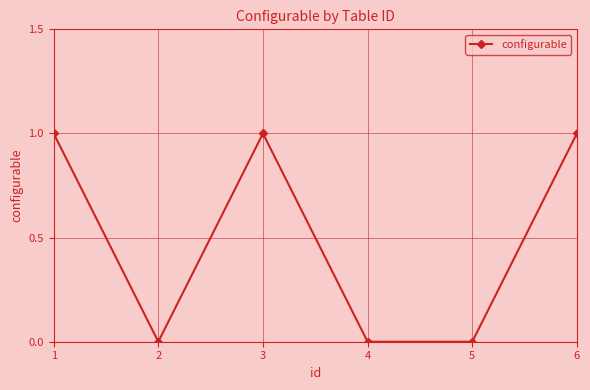

Reading left to right, extract all data points from this chart.

1	0	1	0	0	1